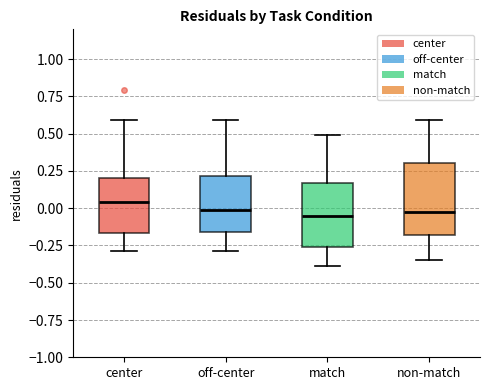

Reading left to right, transcribe this box plot: for each box, give where its median line is, the range the box spans, and where its two whiskers end, as read against the y-axis. The values are not printed on the chart, so give them approximately, as read against the axis.

center: median 0.05, box -0.15 to 0.20, whiskers -0.30 to 0.60
off-center: median 0.00, box -0.15 to 0.20, whiskers -0.30 to 0.60
match: median -0.05, box -0.25 to 0.15, whiskers -0.40 to 0.50
non-match: median -0.05, box -0.20 to 0.30, whiskers -0.35 to 0.60